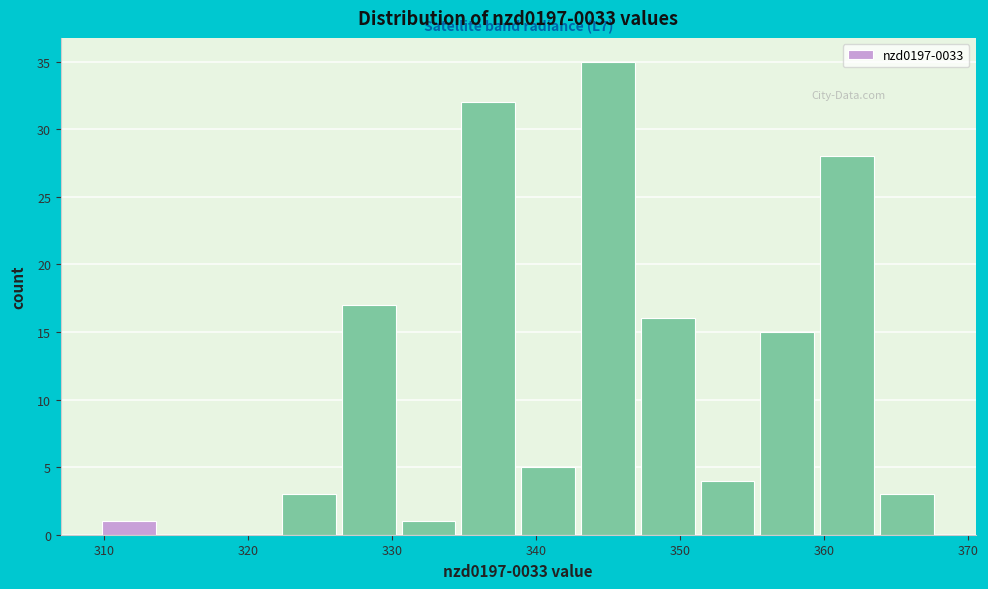

Which range on the x-axis has the tallest bar?

343 to 347